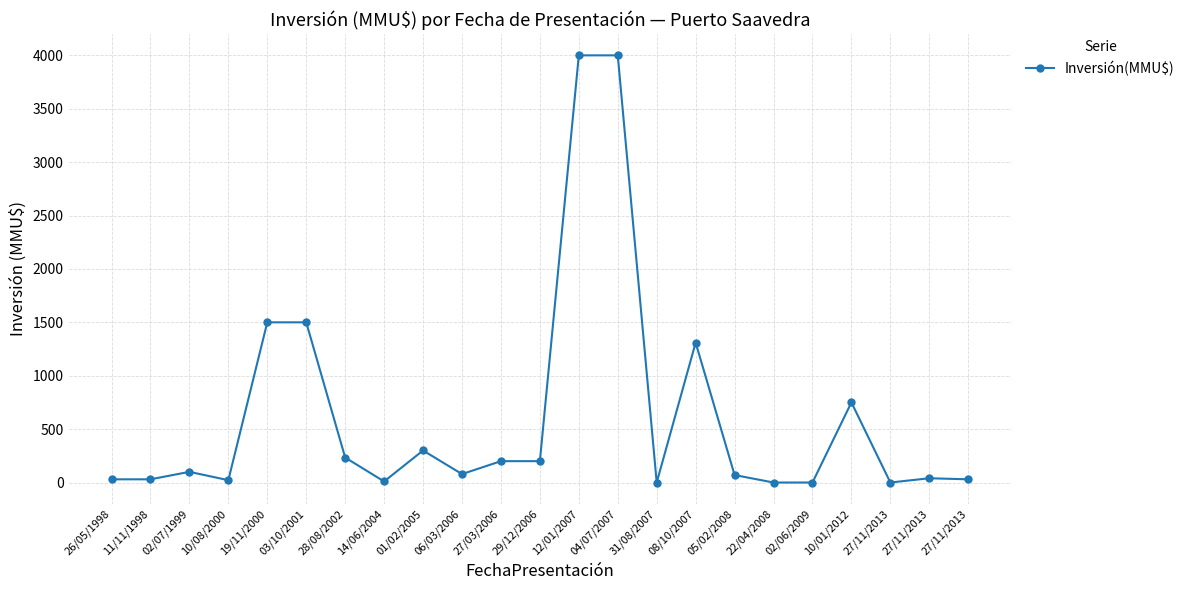

What is the change in value from 02/07/1999 to 12/01/2007?

+3900